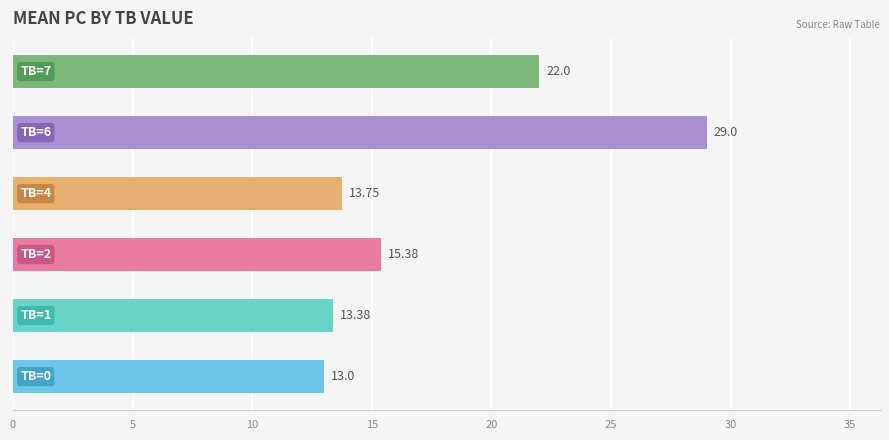

What is the difference between the second highest and second lowest values?

8.6